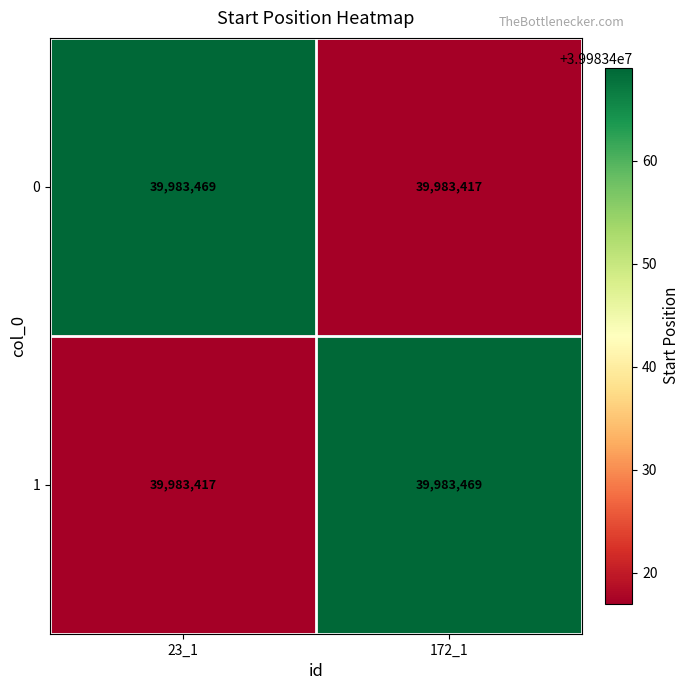

What value does the 0 series have at 23_1?

39983469